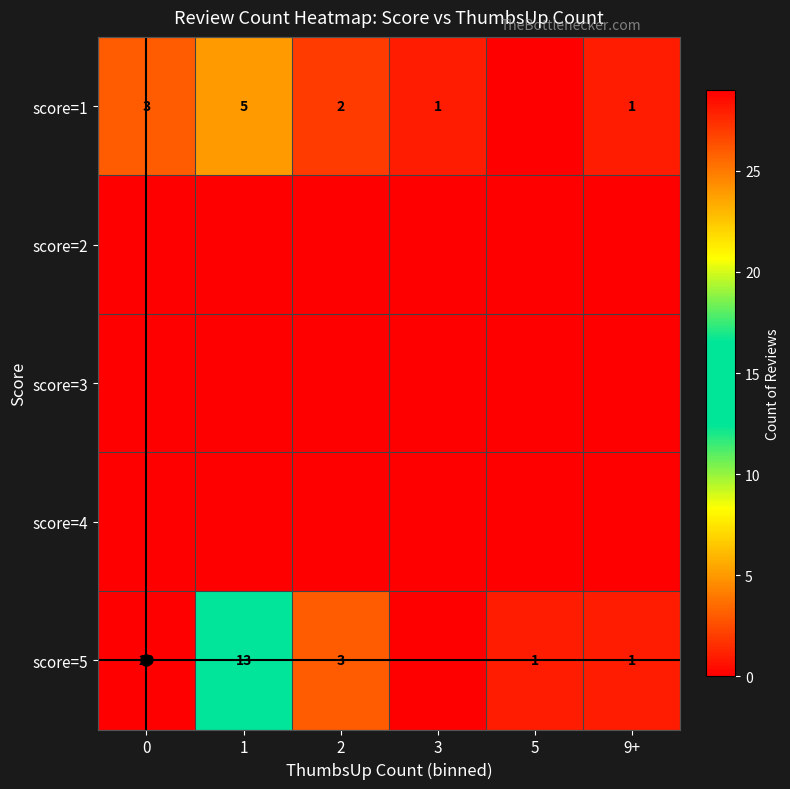

What is the sum of the score=1 values at 3 and 0?

4